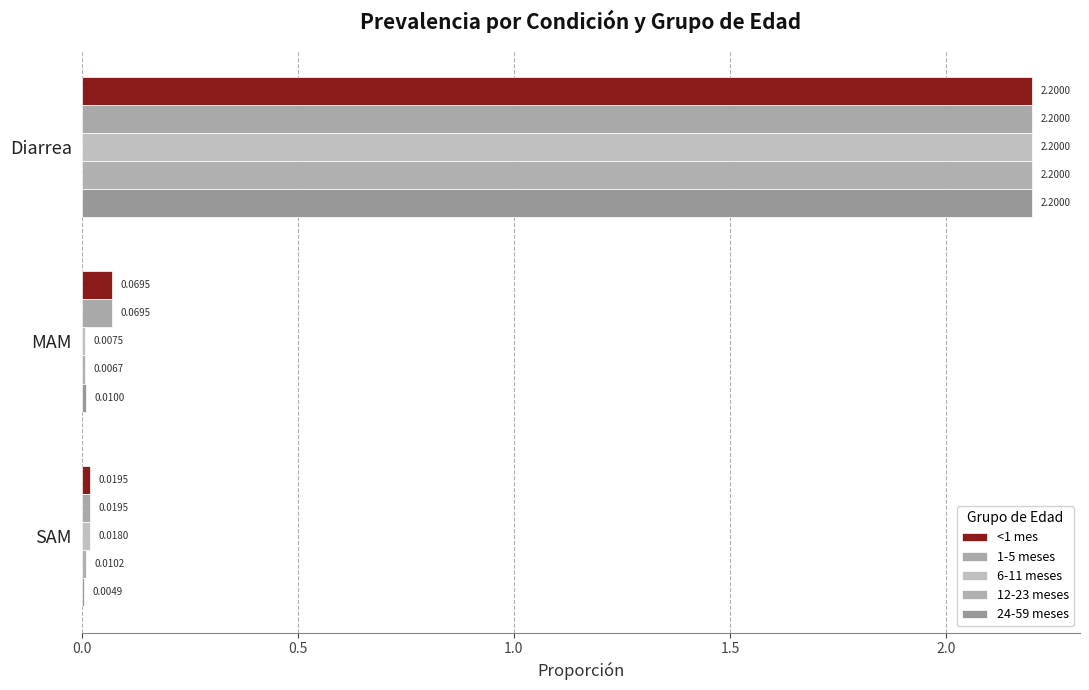

Count the number of categories in the chart.

3